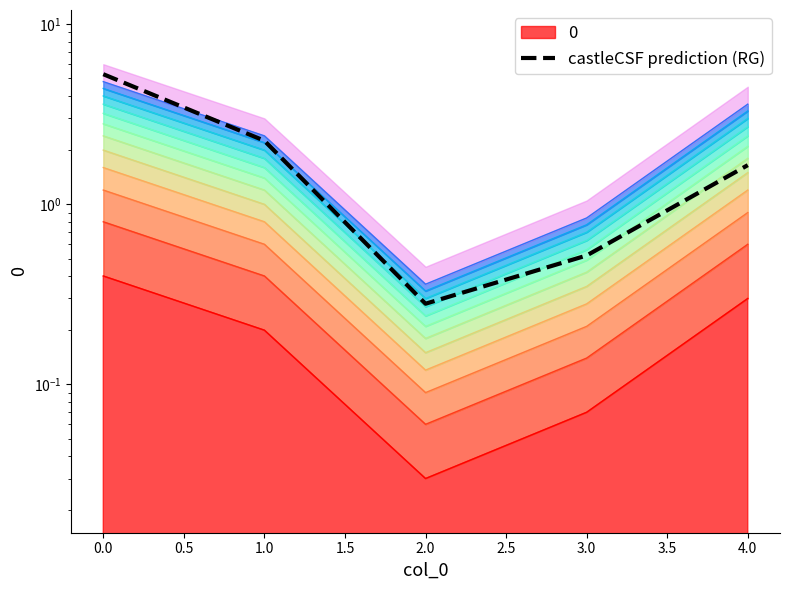

Is it true that the value at 3.0 is 0.8?

False